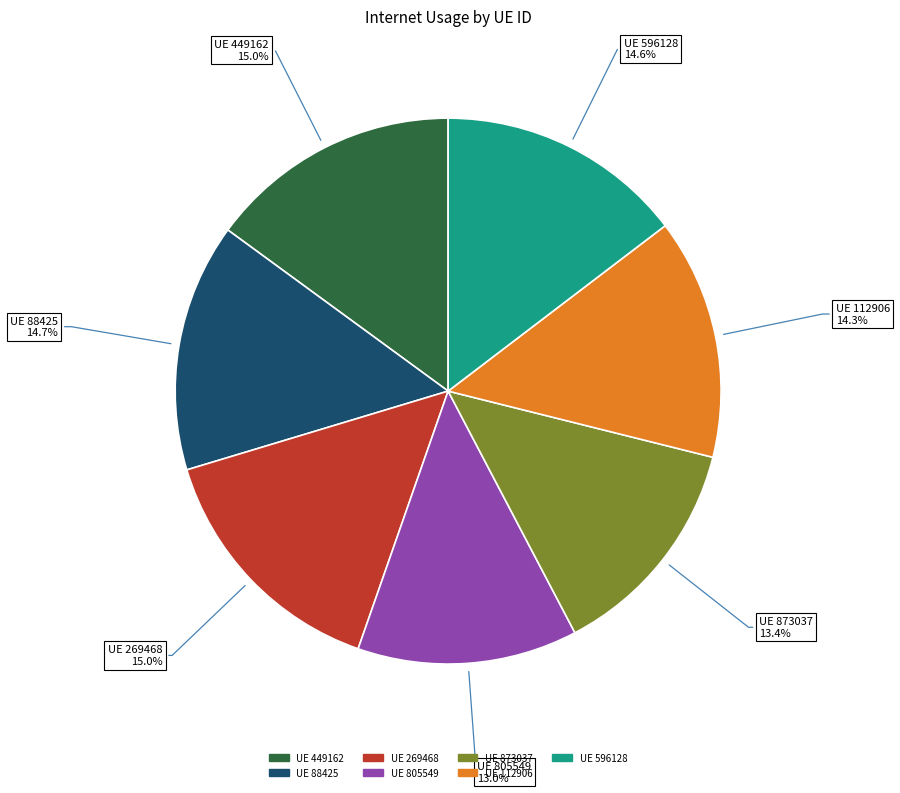

Combined, what portion of the pie is UE 112906 and UE 269468?

29.3%